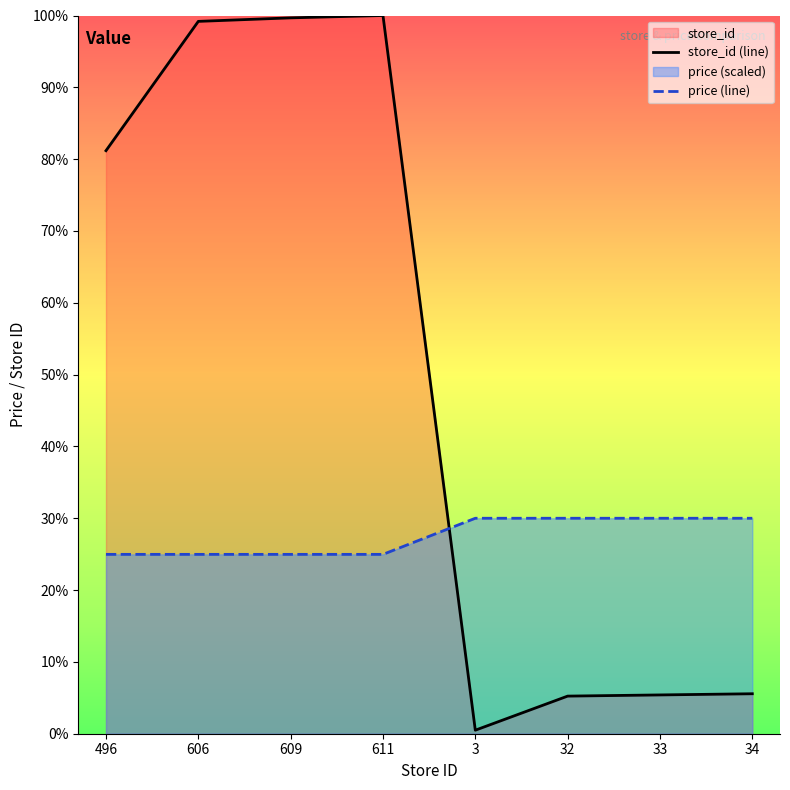

At which category does the chart reach its peak across all series?

611